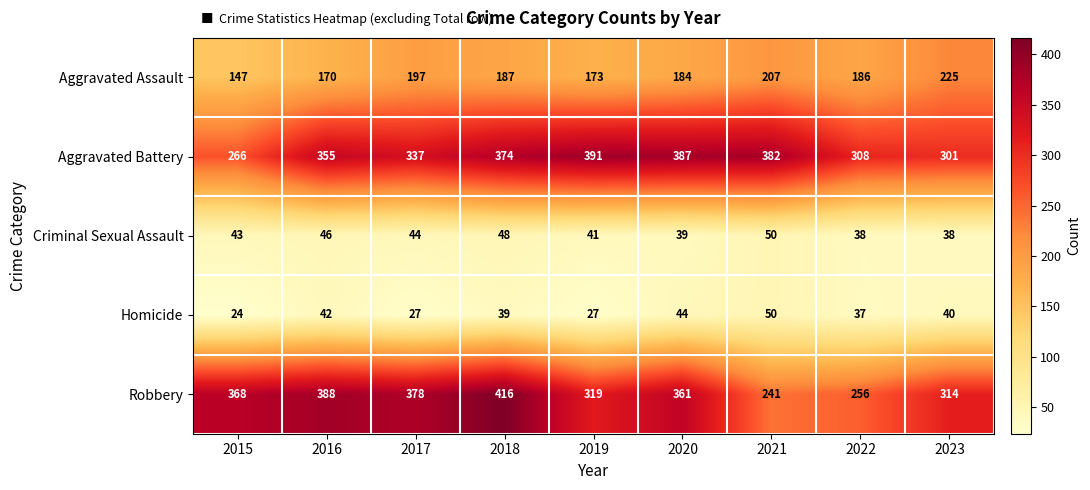

What is the spread (max minus min) of values at 2015?

344